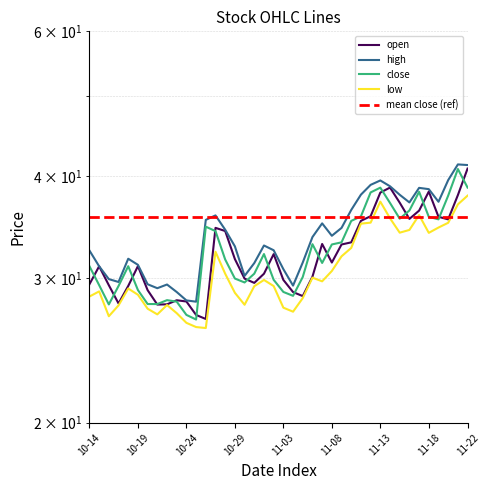

The value of low at 16 is 9.4. True or false?

False